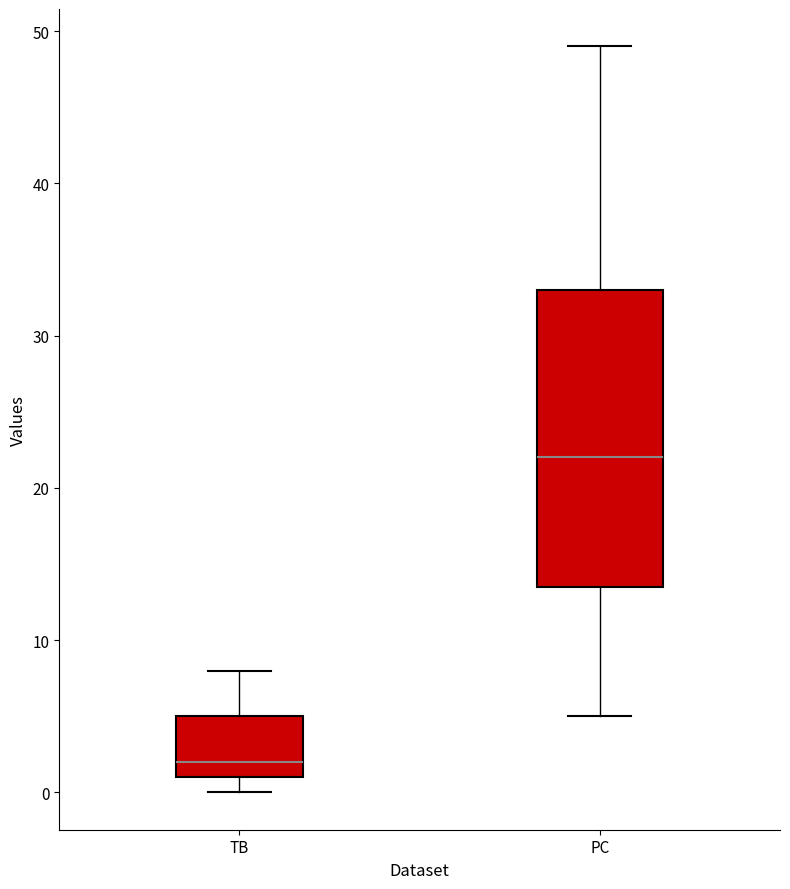

Reading left to right, read every box against the y-axis: the position of its median line, the range the box covers, and the ends of its whiskers. The values are not printed on the chart, so give them approximately, as read against the axis.

TB: median 2, box 1 to 5, whiskers 0 to 8
PC: median 22, box 14 to 33, whiskers 5 to 49